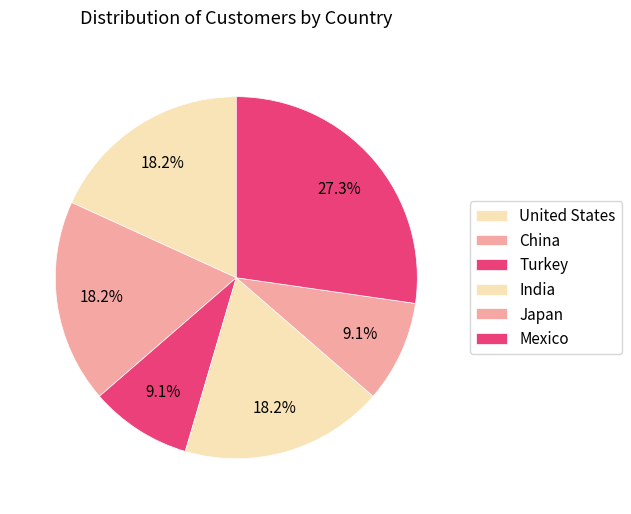

To the nearest percent, what percentage of the pie is India?

18%